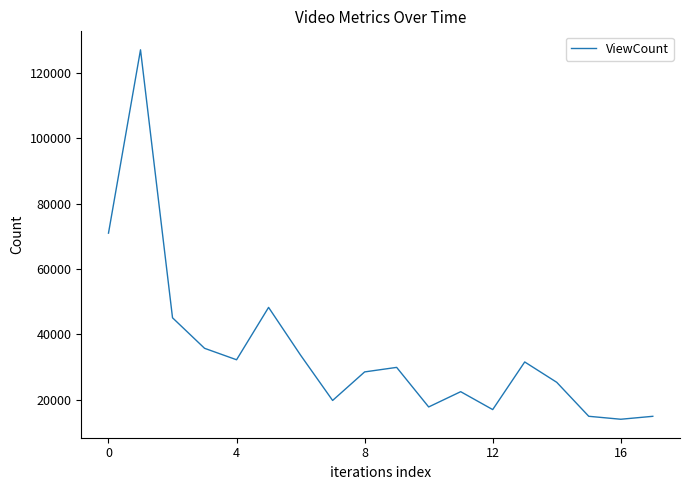

What is the difference between the maximum and minimum values?

112996